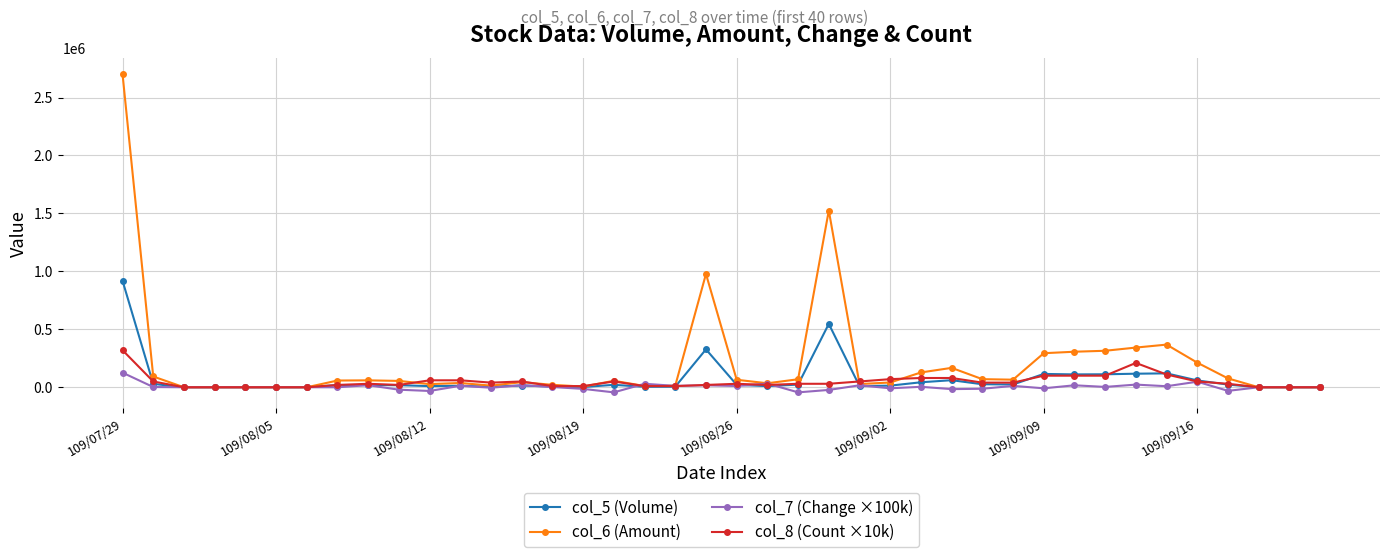

Which series has the widest spread of values?

col_6 (Amount)